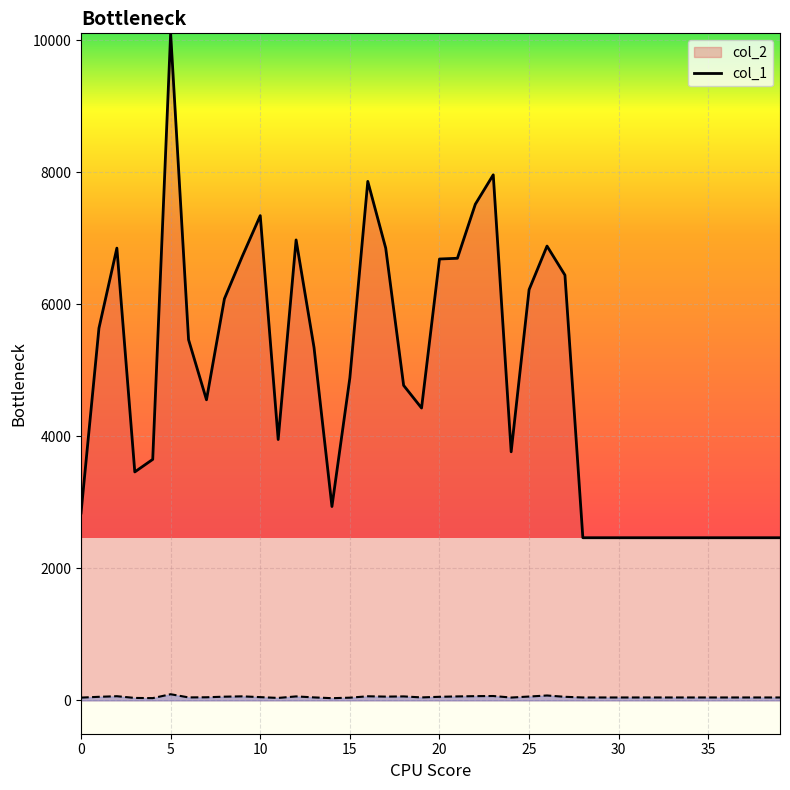

What is the difference between the second highest and second lowest values in the col_2_line series?

5498